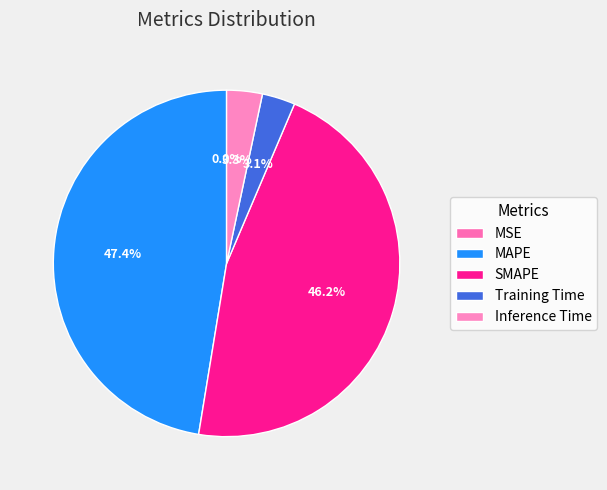

How many slices are in this pie chart?

5